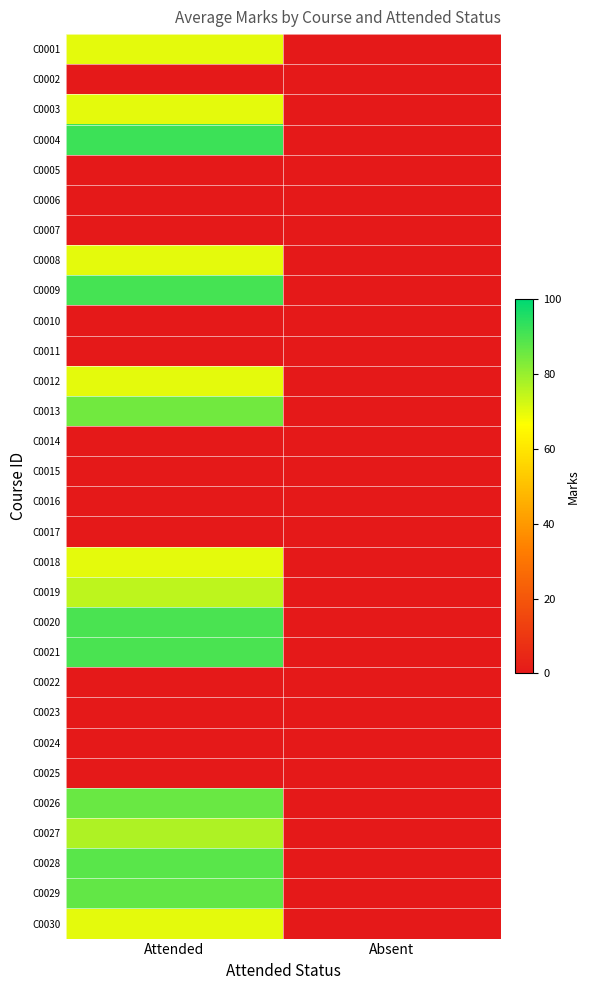

Reading right to left, extract all data points from this chart.

C0001: Absent=0	Attended=70
C0002: Absent=0	Attended=0
C0003: Absent=0	Attended=70
C0004: Absent=0	Attended=92
C0005: Absent=0	Attended=0
C0006: Absent=0	Attended=0
C0007: Absent=0	Attended=0
C0008: Absent=0	Attended=70
C0009: Absent=0	Attended=91
C0010: Absent=0	Attended=0
C0011: Absent=0	Attended=0
C0012: Absent=0	Attended=70
C0013: Absent=0	Attended=85
C0014: Absent=0	Attended=0
C0015: Absent=0	Attended=0
C0016: Absent=0	Attended=0
C0017: Absent=0	Attended=0
C0018: Absent=0	Attended=70
C0019: Absent=0	Attended=75
C0020: Absent=0	Attended=90
C0021: Absent=0	Attended=90
C0022: Absent=0	Attended=0
C0023: Absent=0	Attended=0
C0024: Absent=0	Attended=0
C0025: Absent=0	Attended=0
C0026: Absent=0	Attended=86
C0027: Absent=0	Attended=77
C0028: Absent=0	Attended=88
C0029: Absent=0	Attended=87
C0030: Absent=0	Attended=70